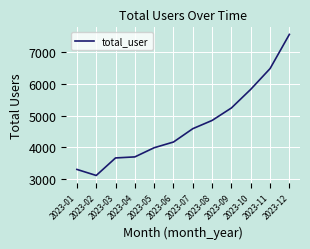

How many lines are shown in the chart?

1